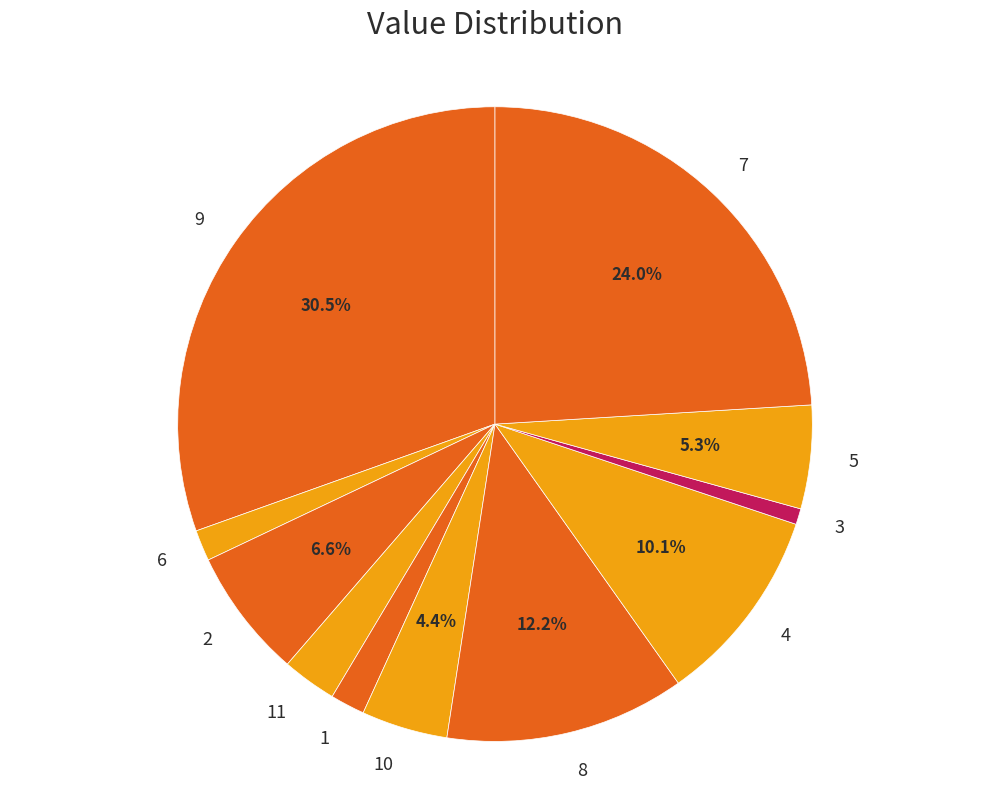

To the nearest percent, what is the difference between the 10 and 4 slice percentages?

6%